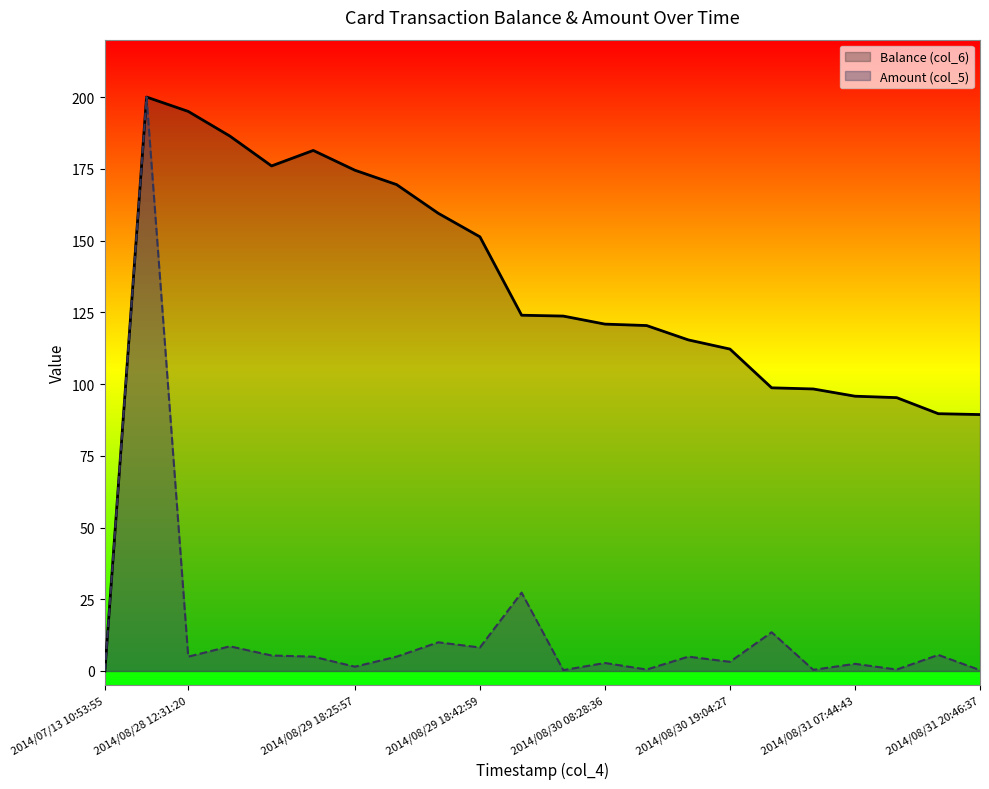

At how many categories does at least one series exceed 169?

7